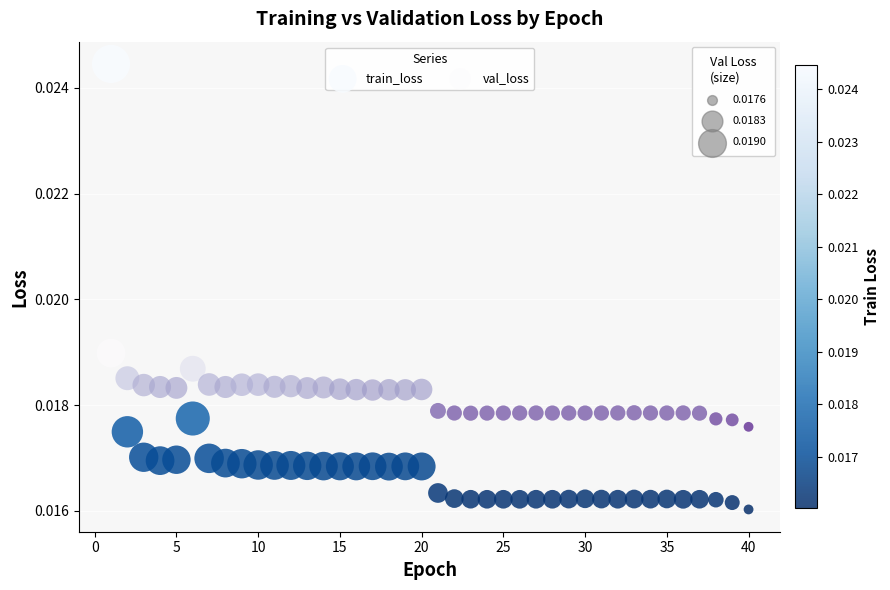

Which series has the largest Y range (max minus min)?

train_loss